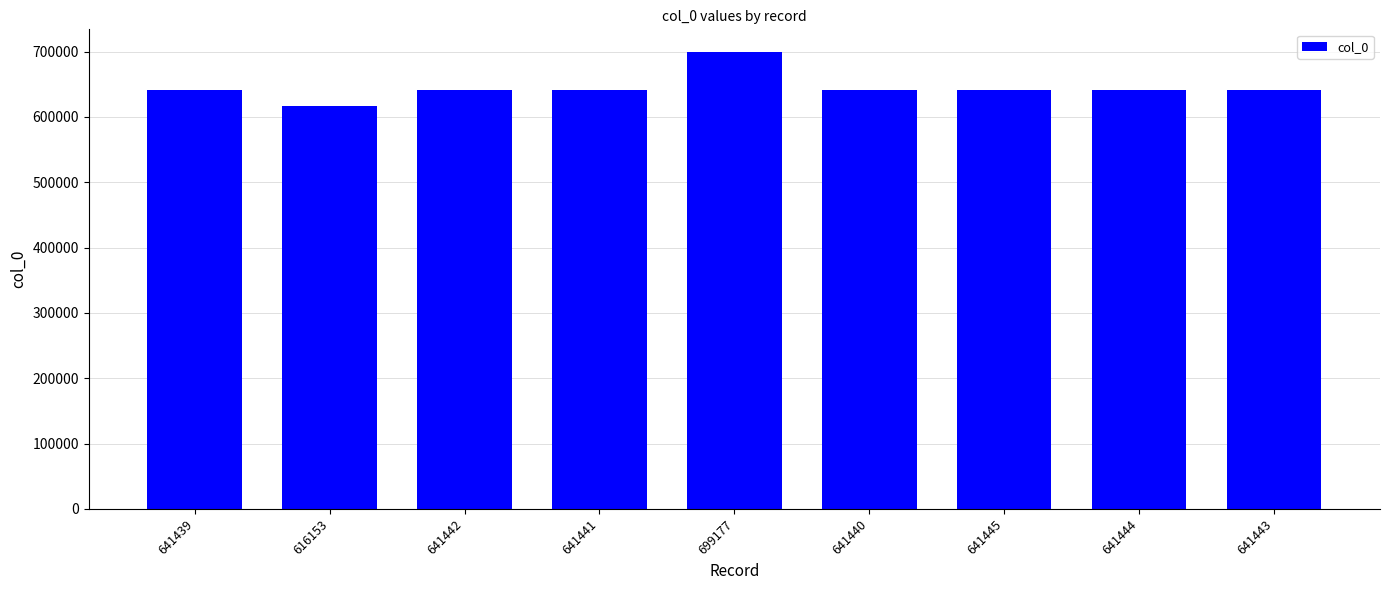

What is the sum of the values at 641442 and 641444?

1282886